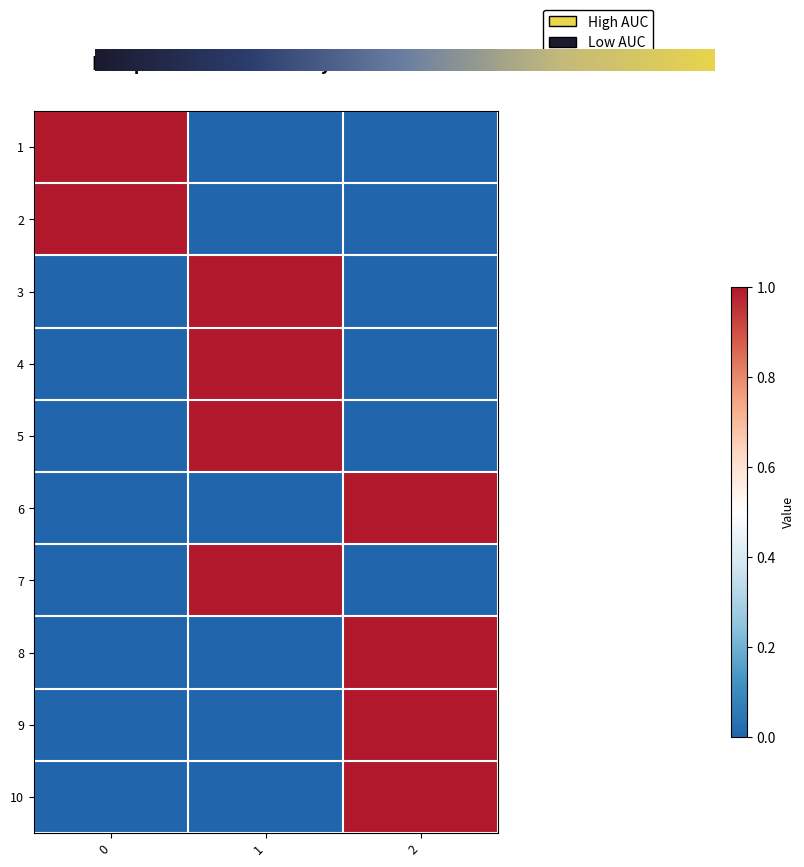

What is the total value across all series at 1?

4